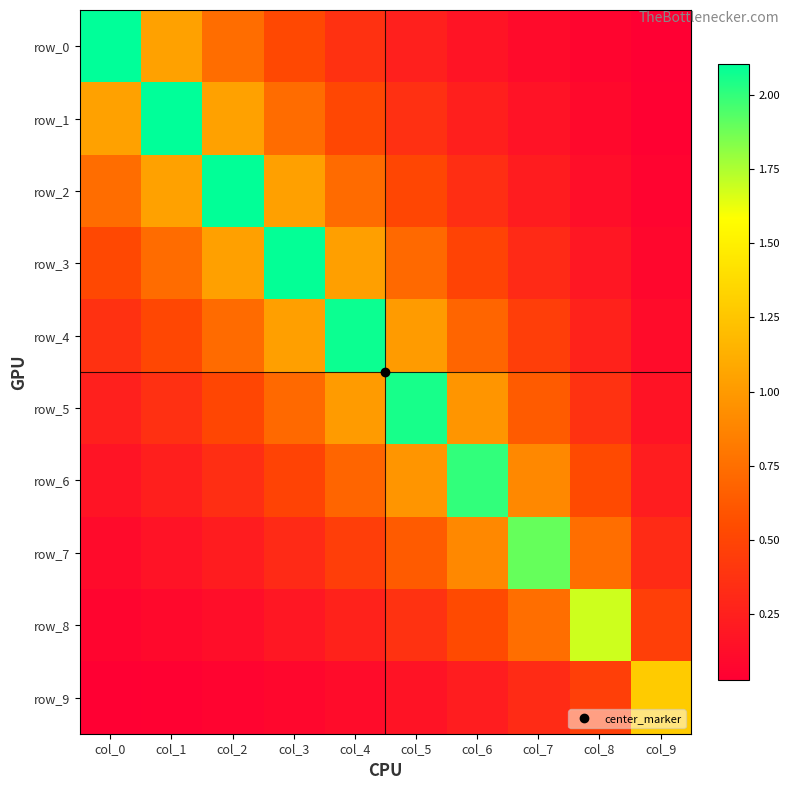

Which series has the largest total across all categories?

row_4